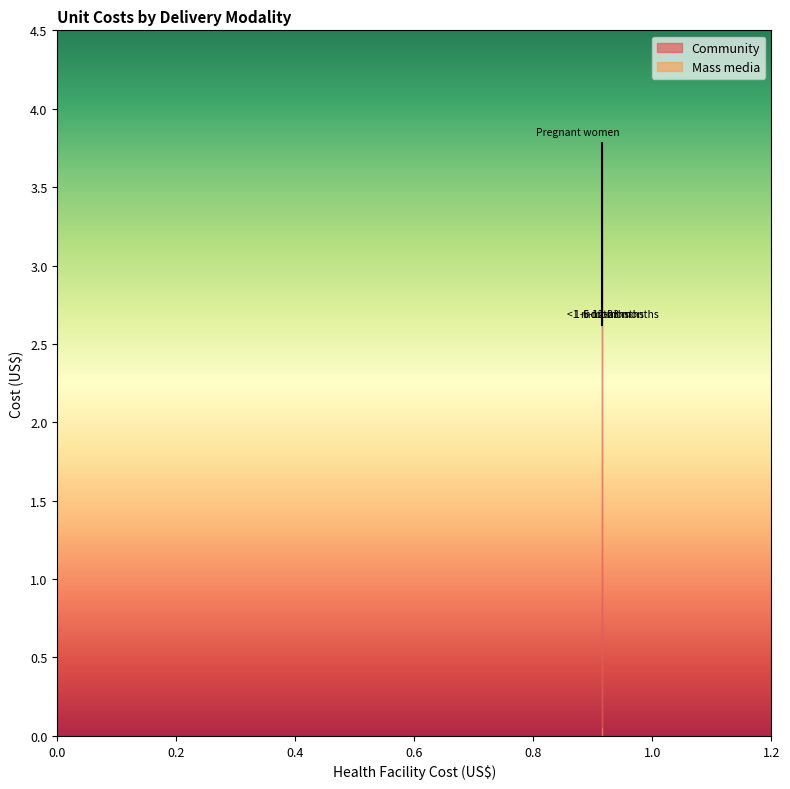

What is the sum of the values at 1-5 months and 6-11 months?

5.2